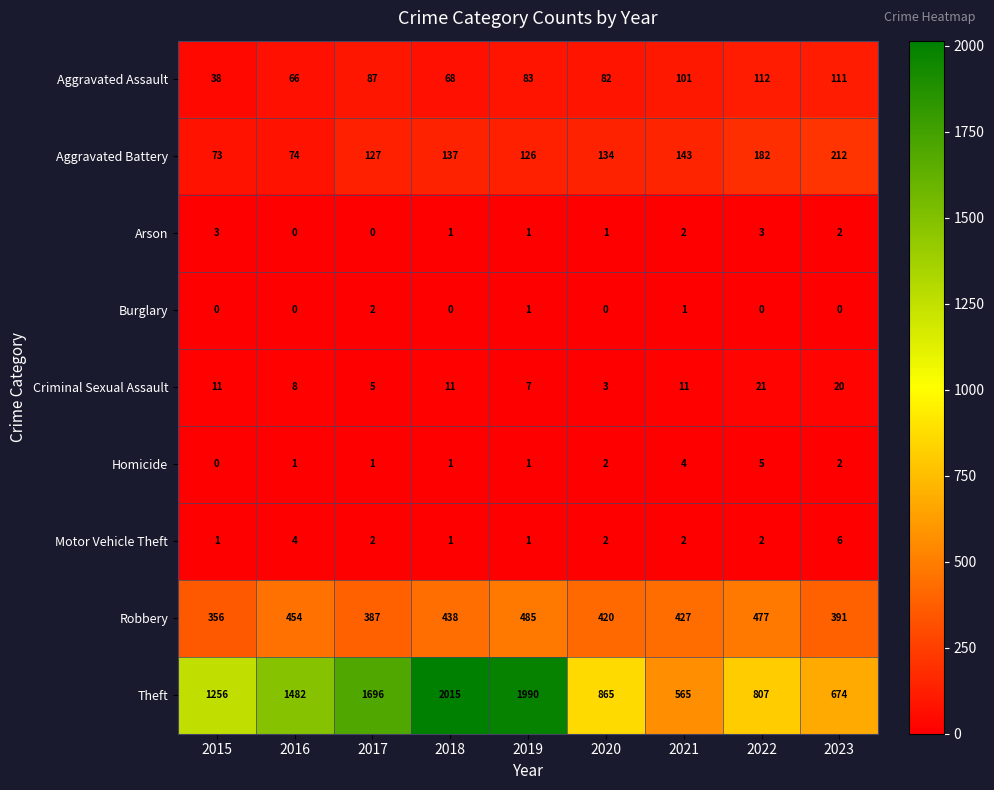

What is the greatest value displayed?

2015